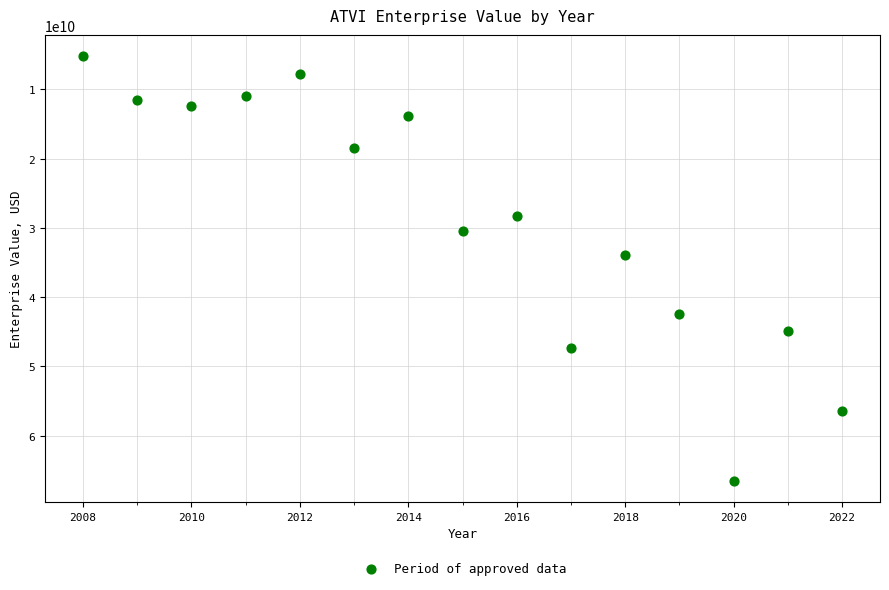

What is the range of Y values (max minus min)?

61329910000.0